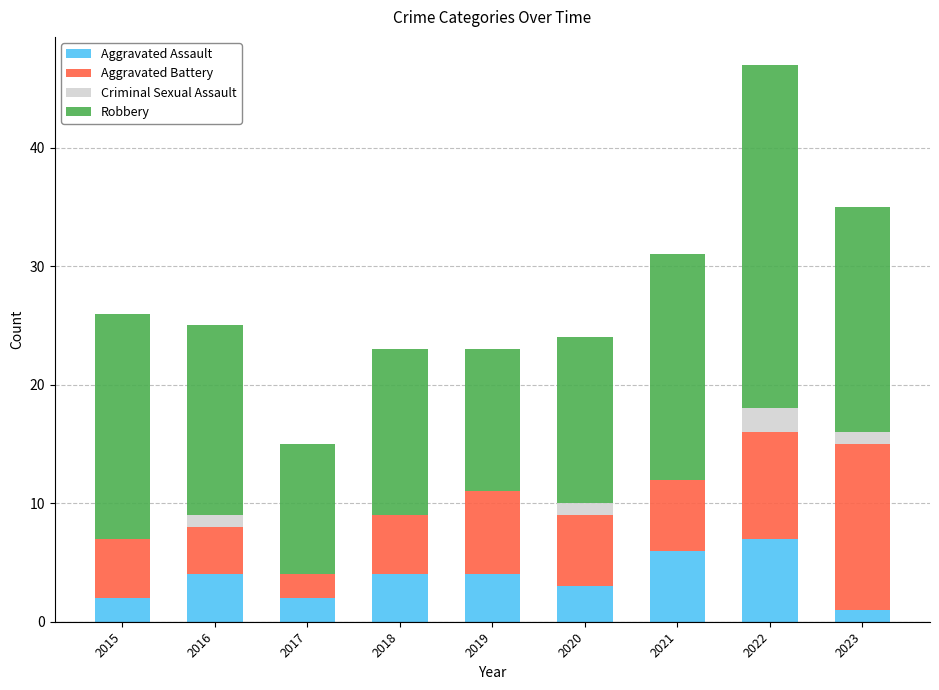

The Aggravated Assault series shows 6 at 2019. True or false?

False